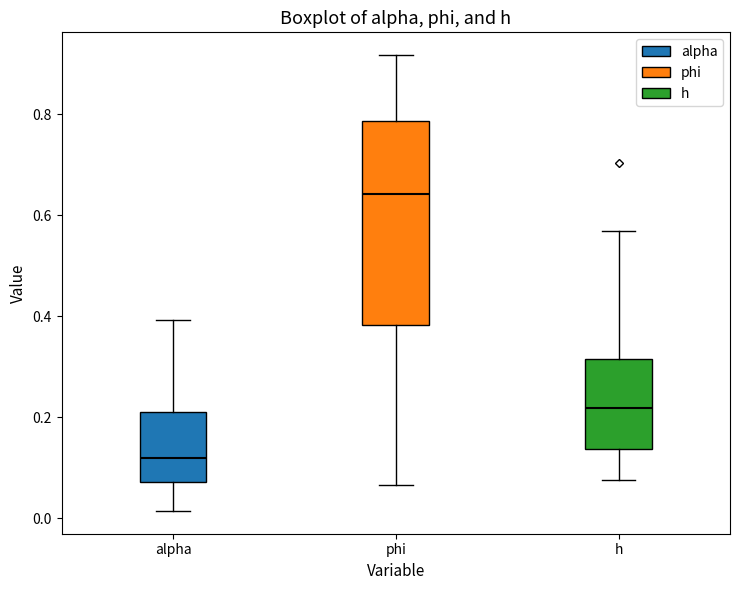

Which box's median line is the highest?

phi